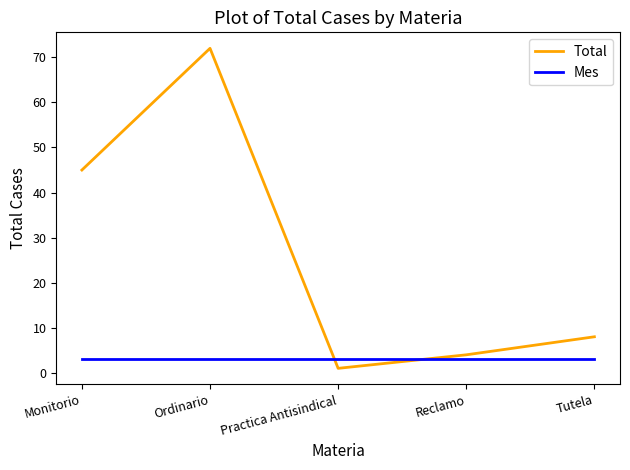

True or false: Mes has a value of 3 at Reclamo.

True